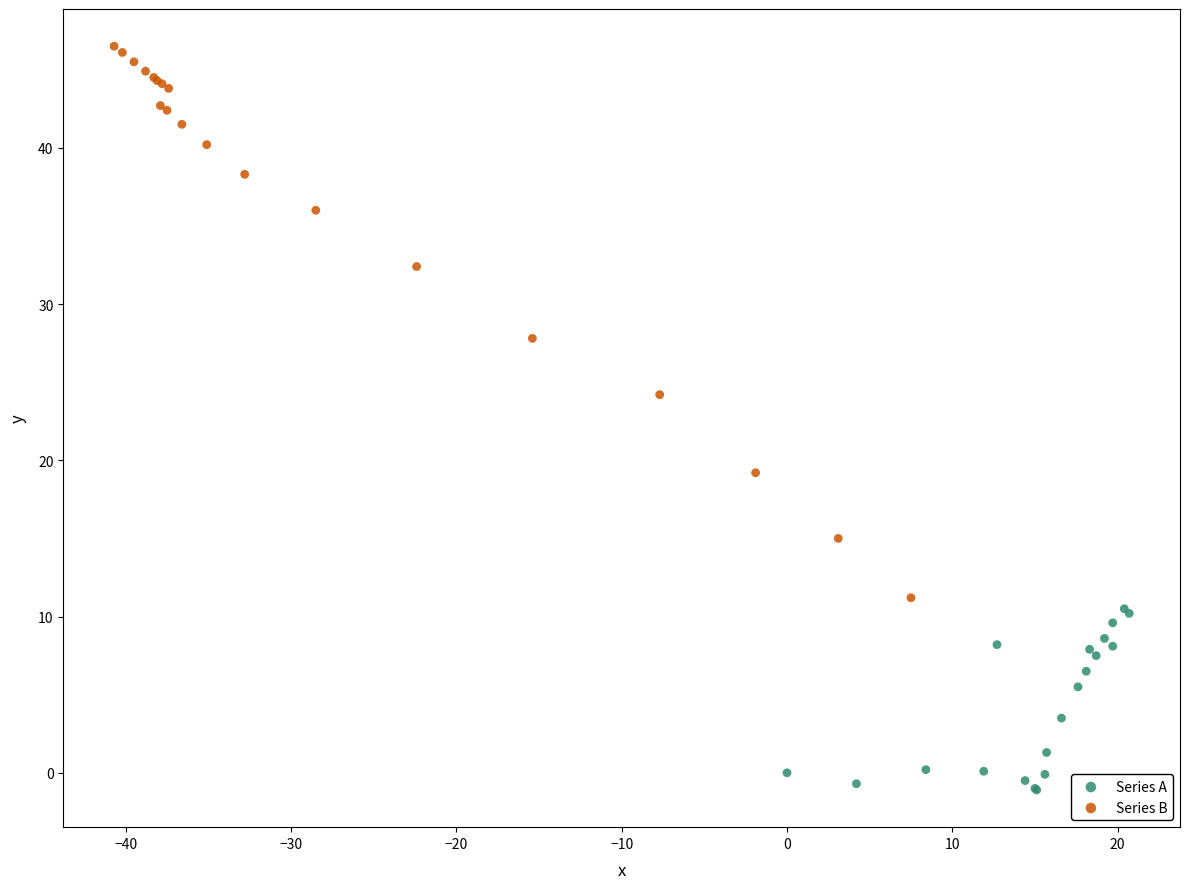

What are all the series names shown in the legend?

Series A, Series B